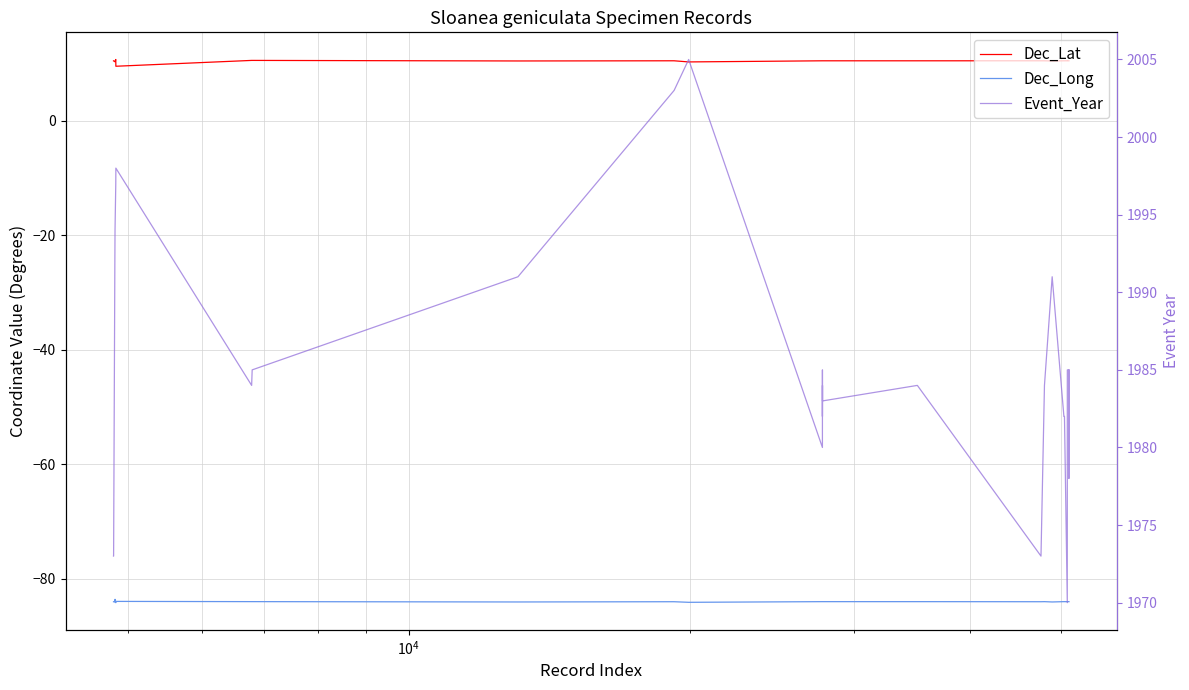

What is the highest value of the Event_Year series?

2005.0